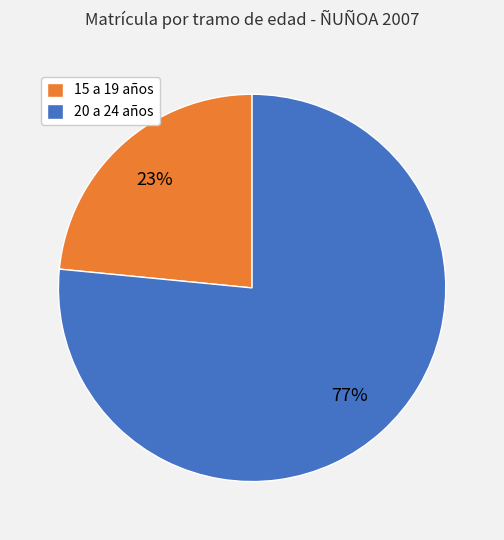

The 20 a 24 años slice represents 69% of the pie. True or false?

False